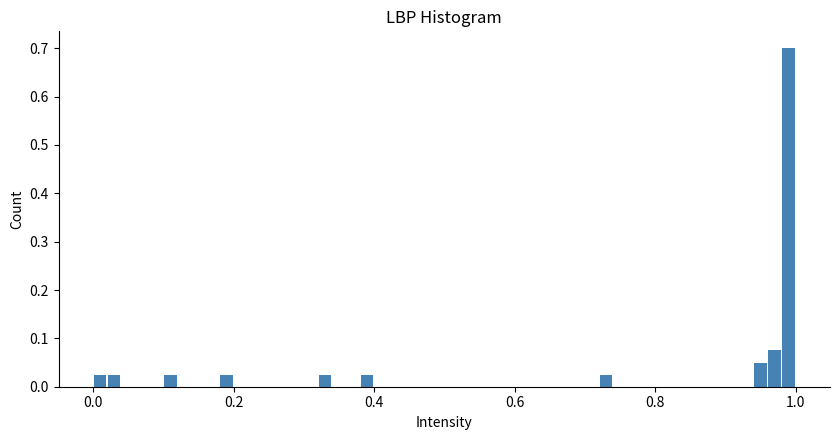

Read against the x-axis, roughly where is the centre of the tallest bar?

1.00